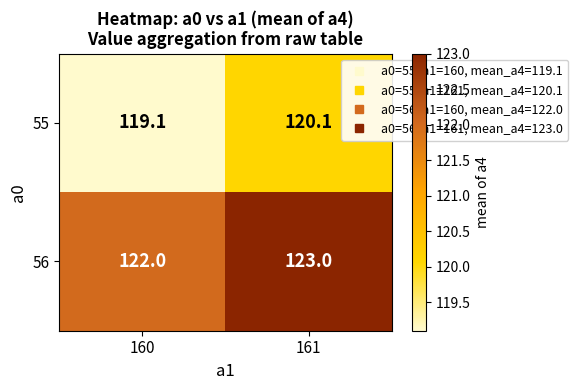

At which category does the chart reach its minimum across all series?

160